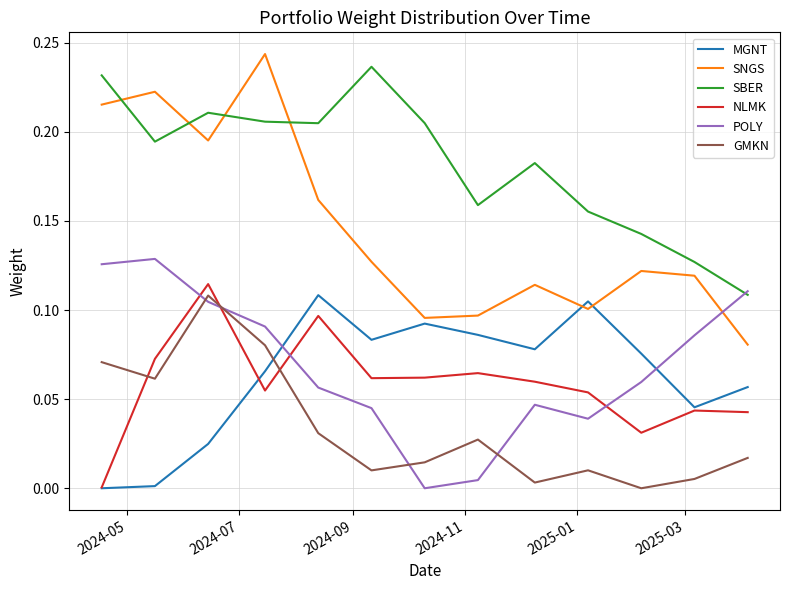

Which series has the largest total across all categories?

SBER